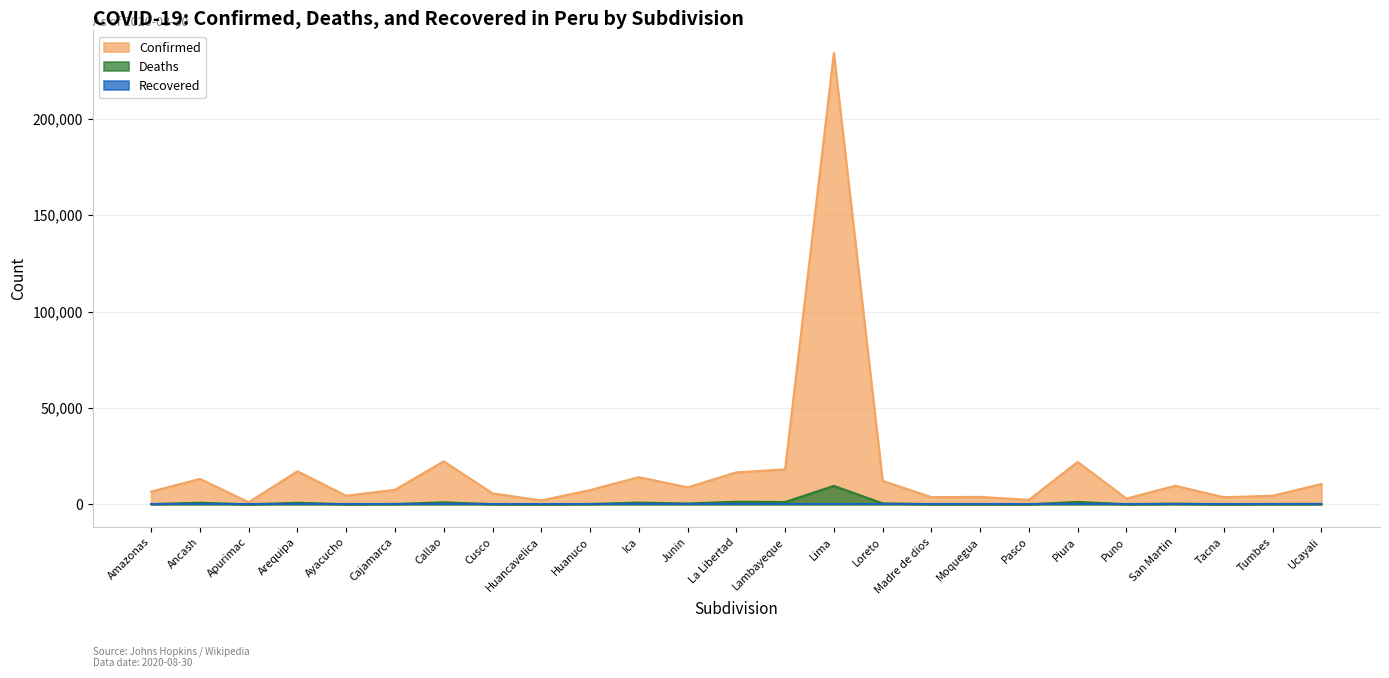

True or false: Confirmed has a value of 9665 at San Martin.

True